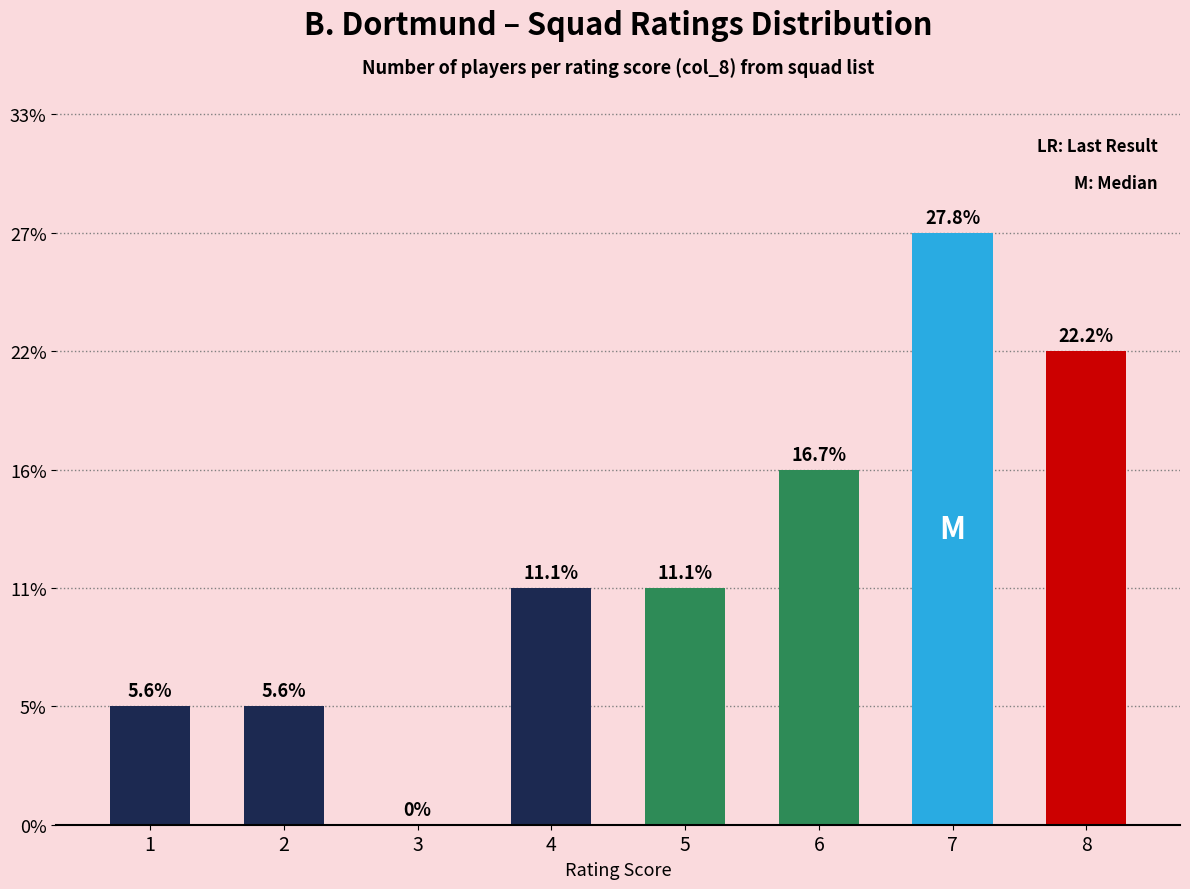

What is the change in value from 5 to 6?

+1